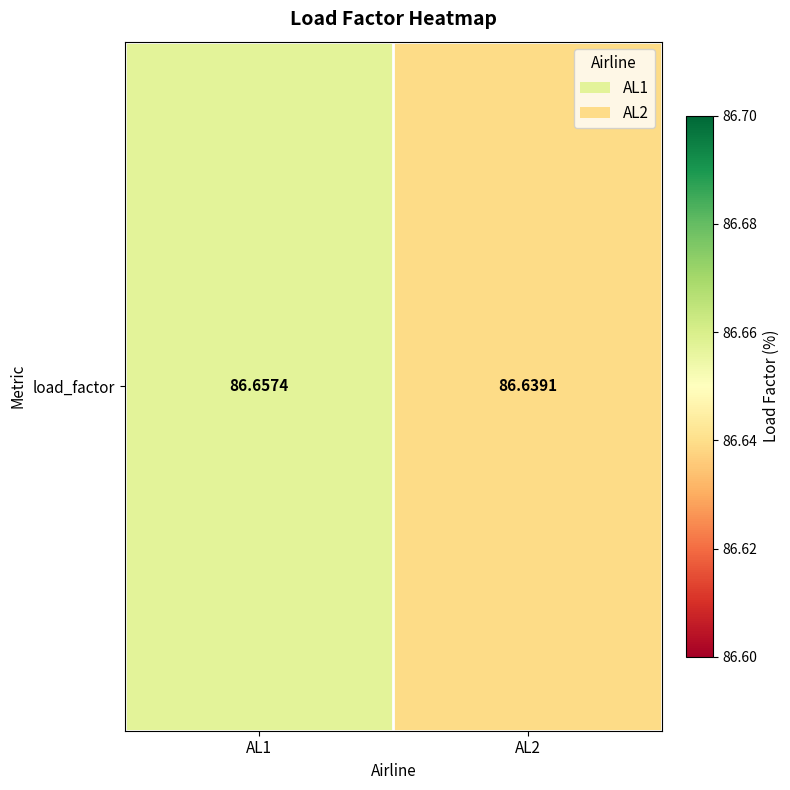

The chart shows a value of 48.1 at AL1. True or false?

False